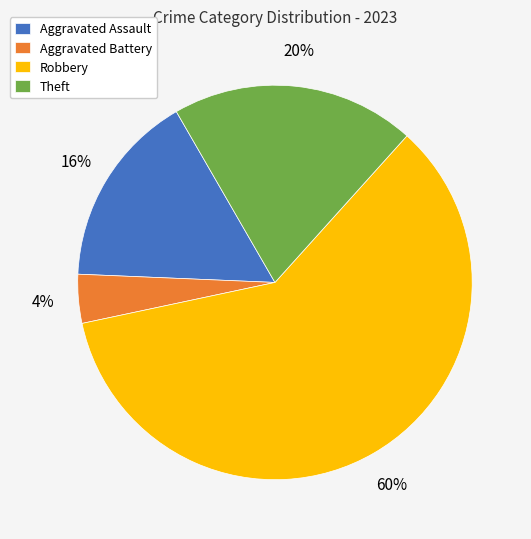

What percentage is the Theft slice, to the nearest percent?

20%